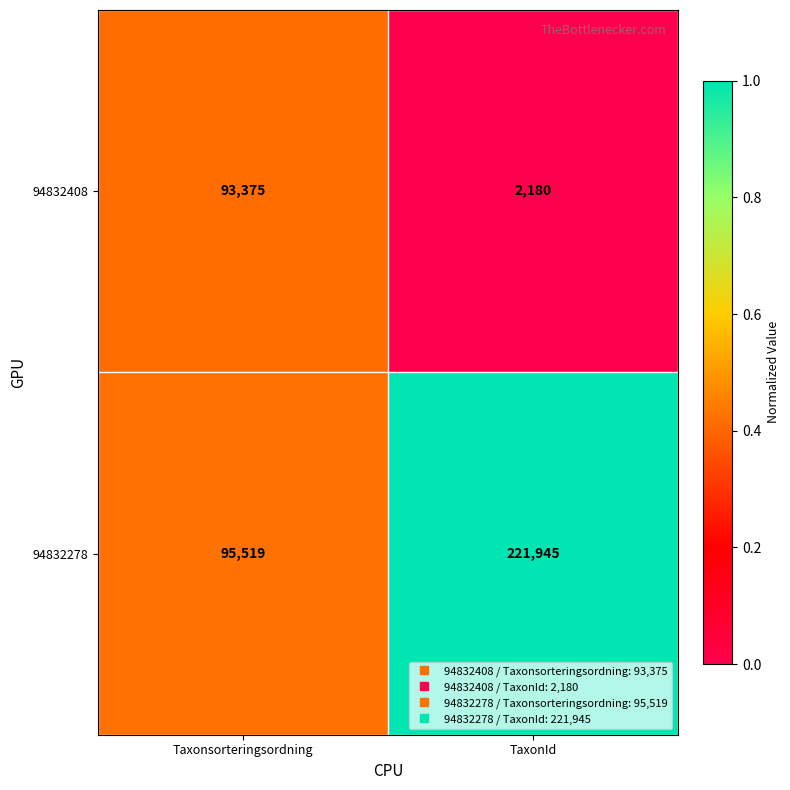

True or false: 94832408 has a value of 2180 at TaxonId.

True